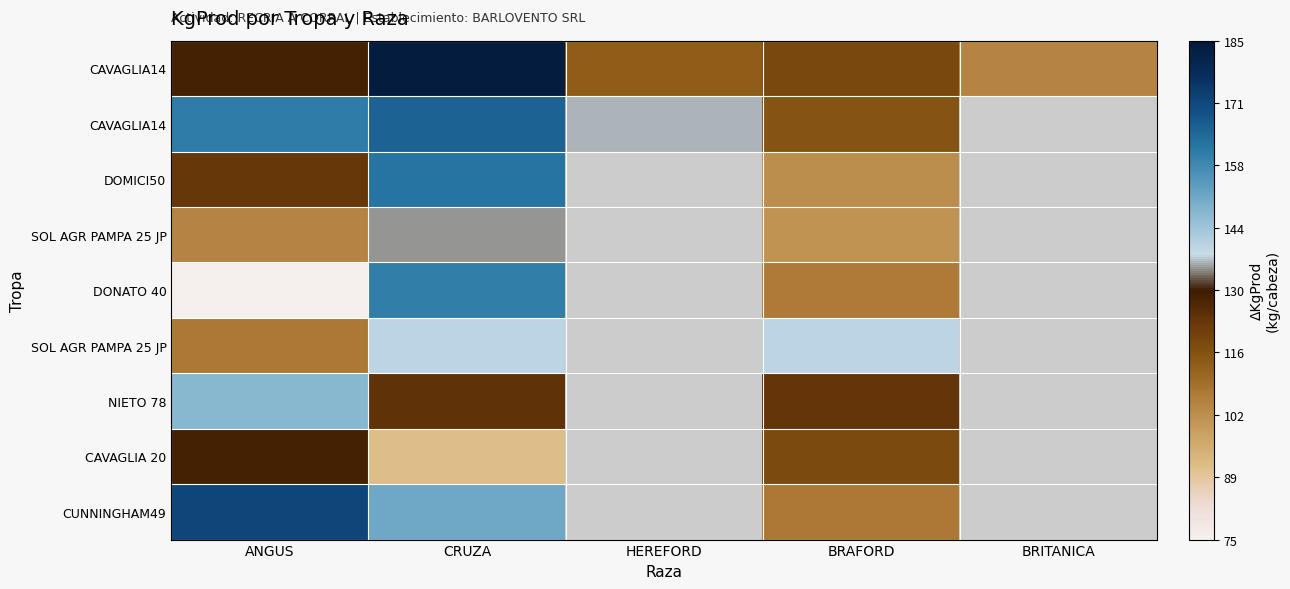

How many distinct data groups are displayed?

9